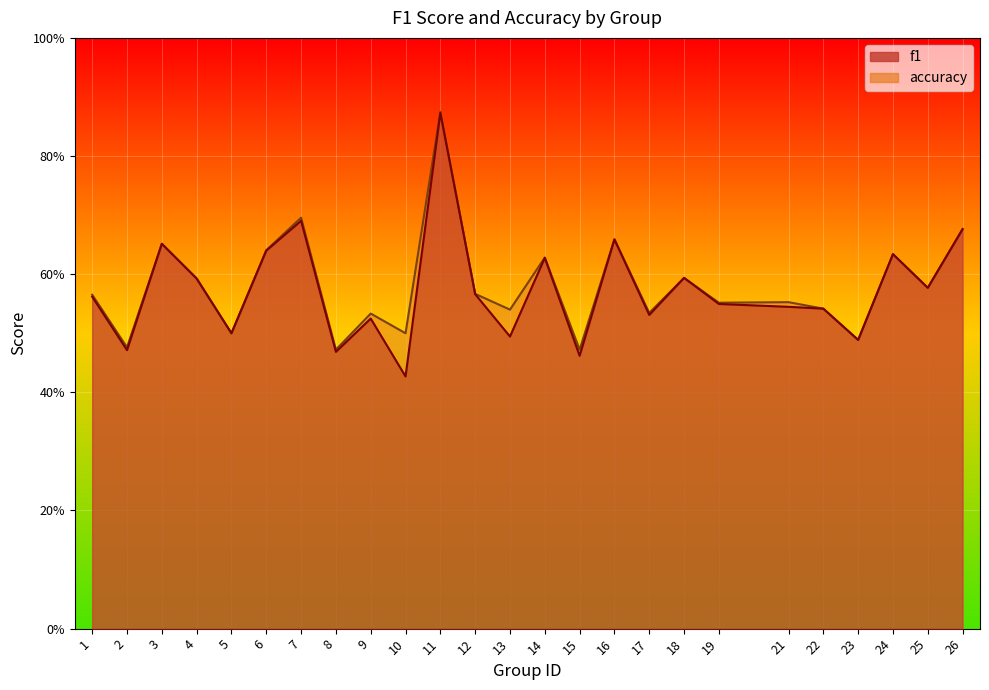

What is the sum of the accuracy values at 11 and 25?

1.5